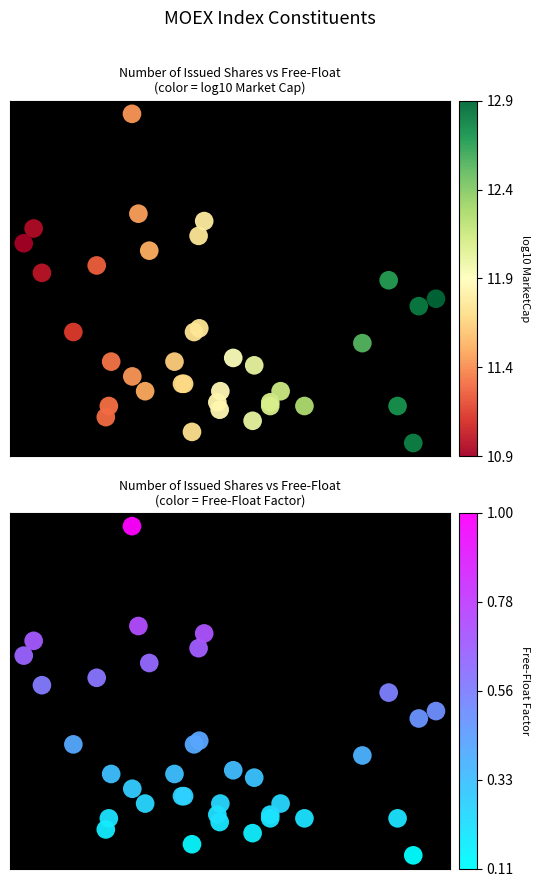

The value of Free-Float Factor at 5 is 275.0. True or false?

False